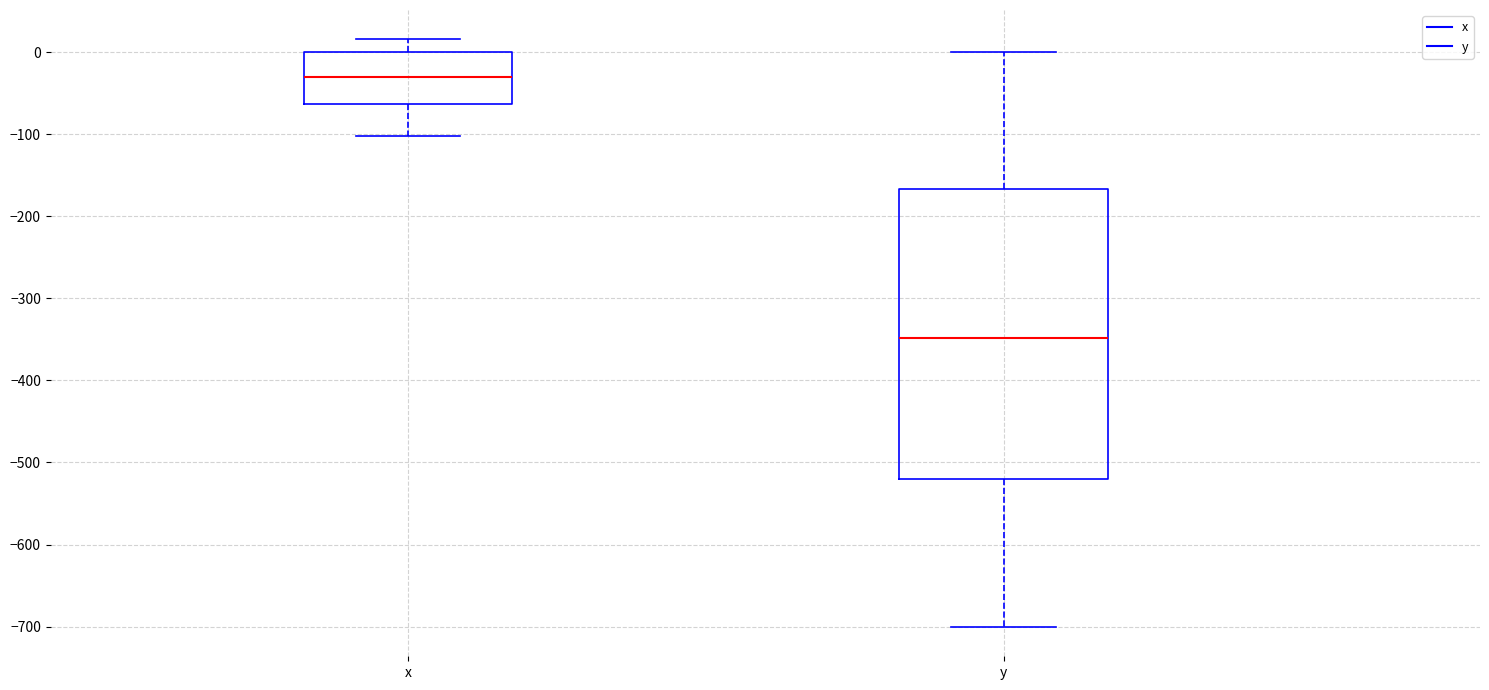

Where does the upper whisker of the box for x end on the y-axis? The values are not printed on the chart, so give them approximately, as read against the axis.

20